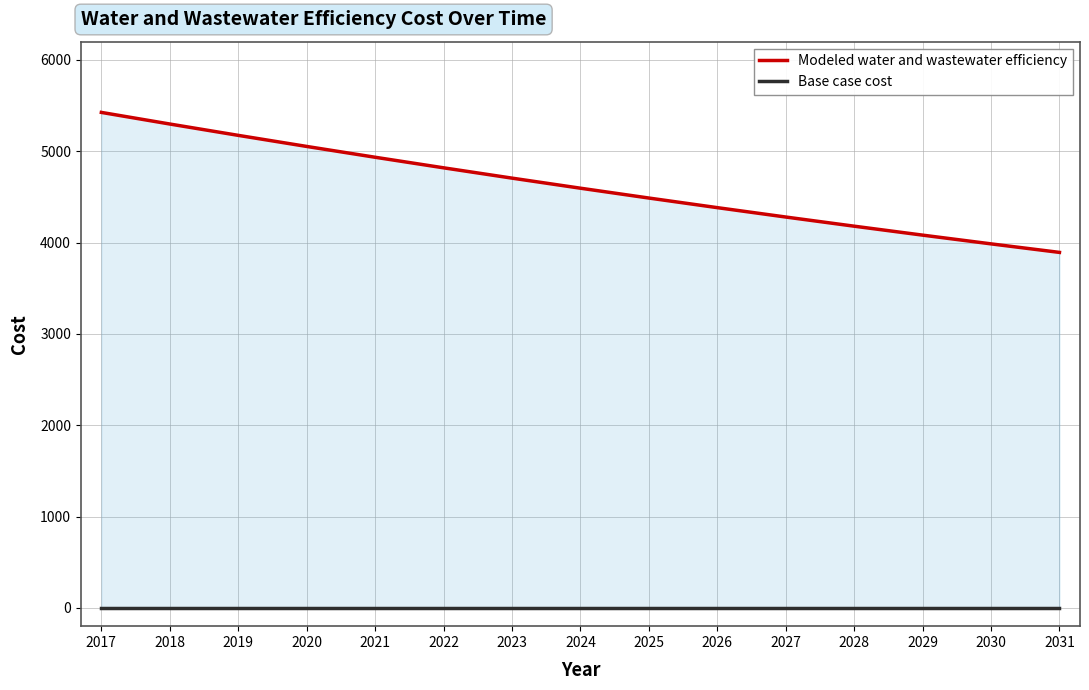

True or false: Base case cost and Modeled water and wastewater efficiency cross at least once.

False